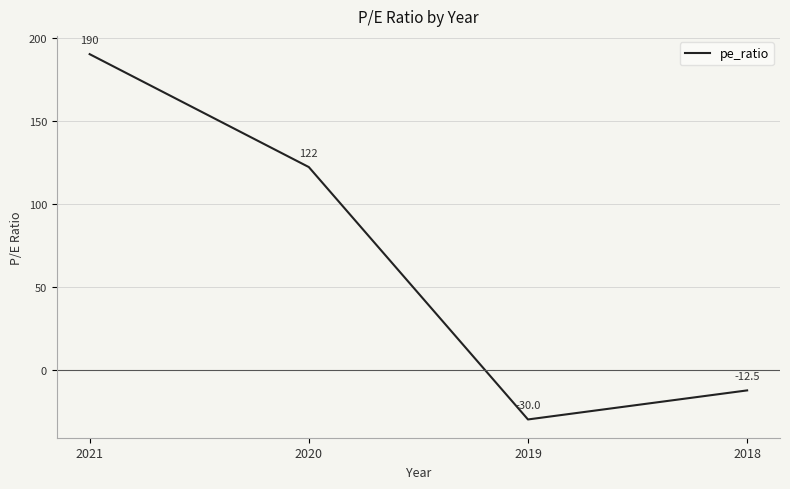

Which label corresponds to the largest value in the chart?

2021